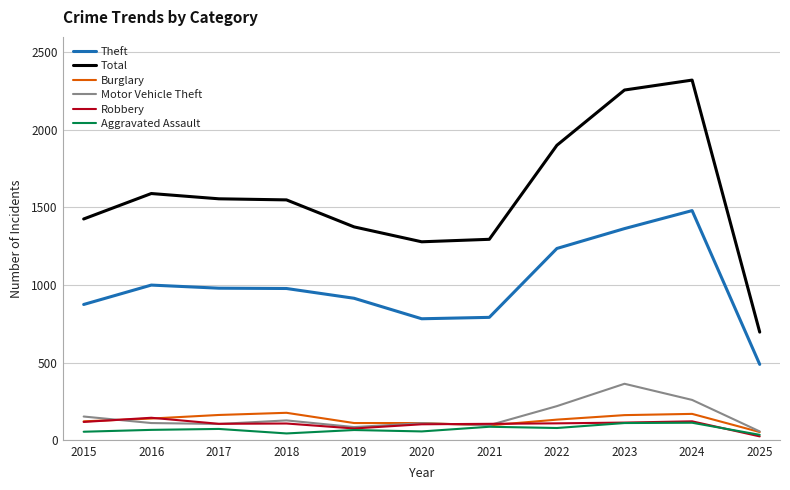

What is the sum of the Motor Vehicle Theft values at 2023 and 2025?

419